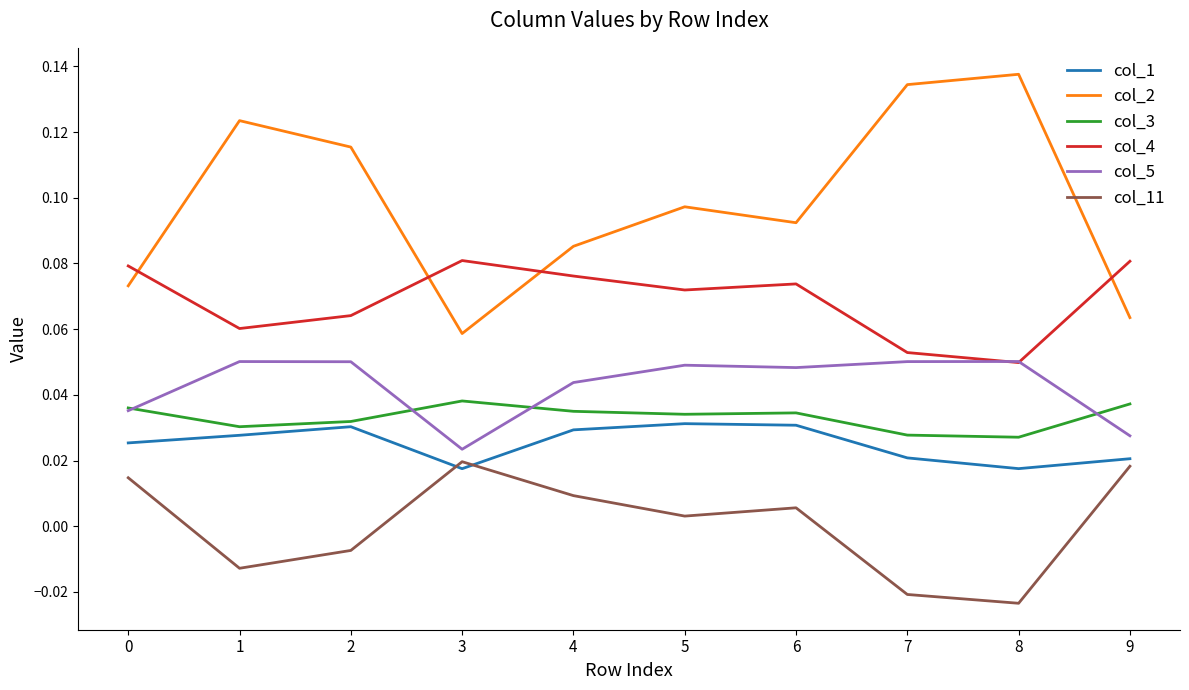

Does the chart have visible grid lines?

No